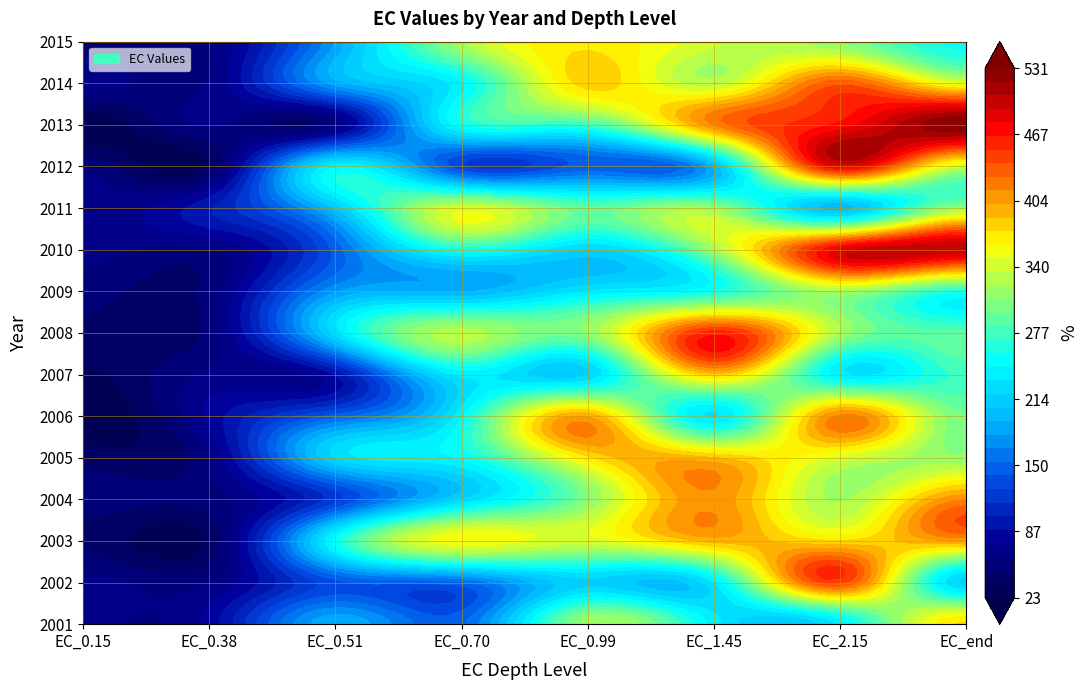

Which series changed the most between 2 and 4?

2006